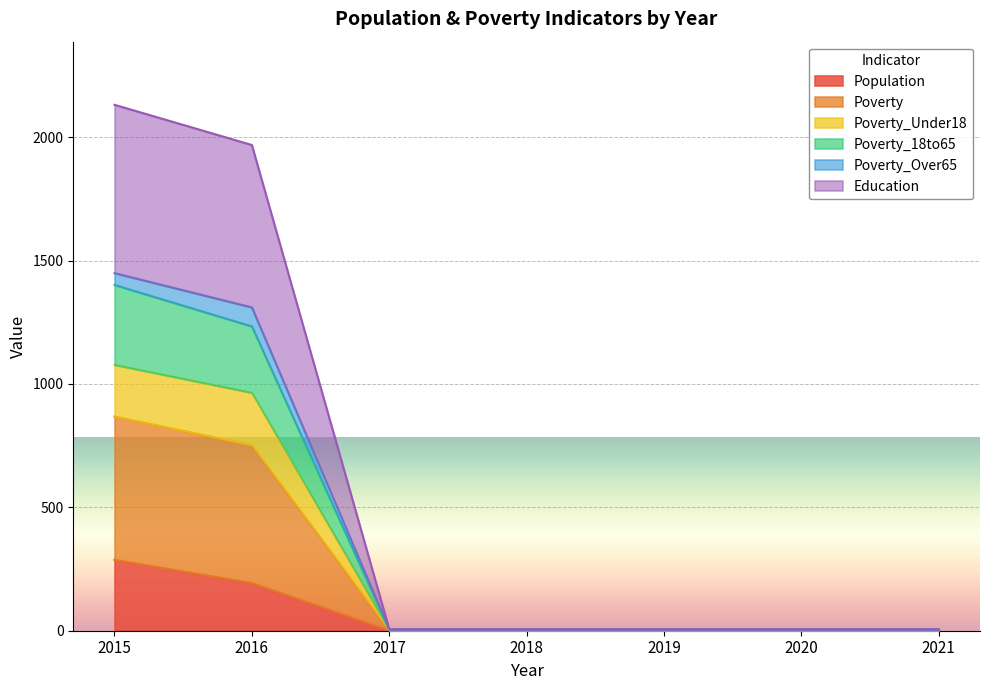

What is the highest value of the Population series?

287